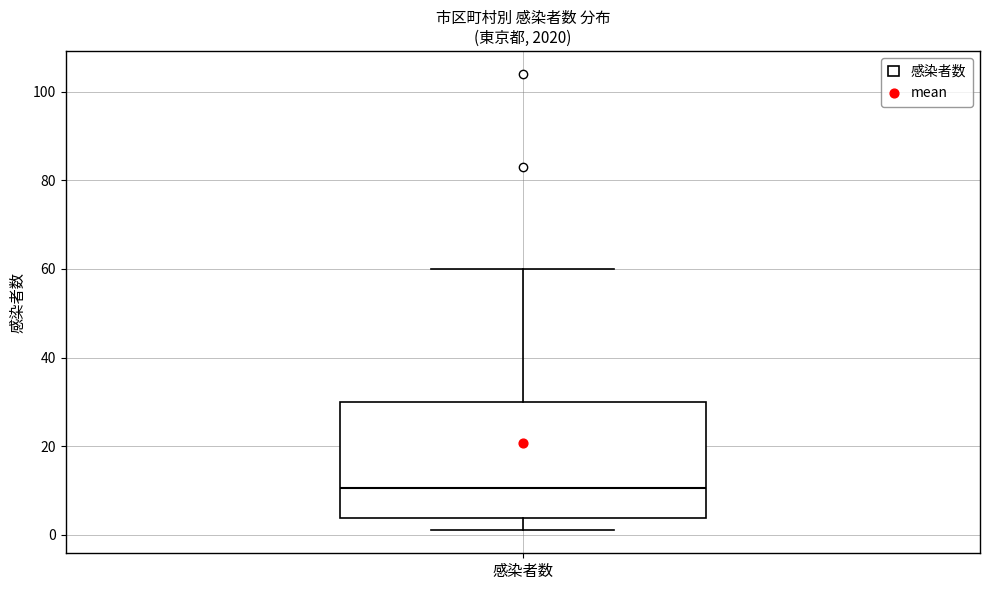

Where does the median line of the box for 感染者数 sit on the y-axis? The values are not printed on the chart, so give them approximately, as read against the axis.

10